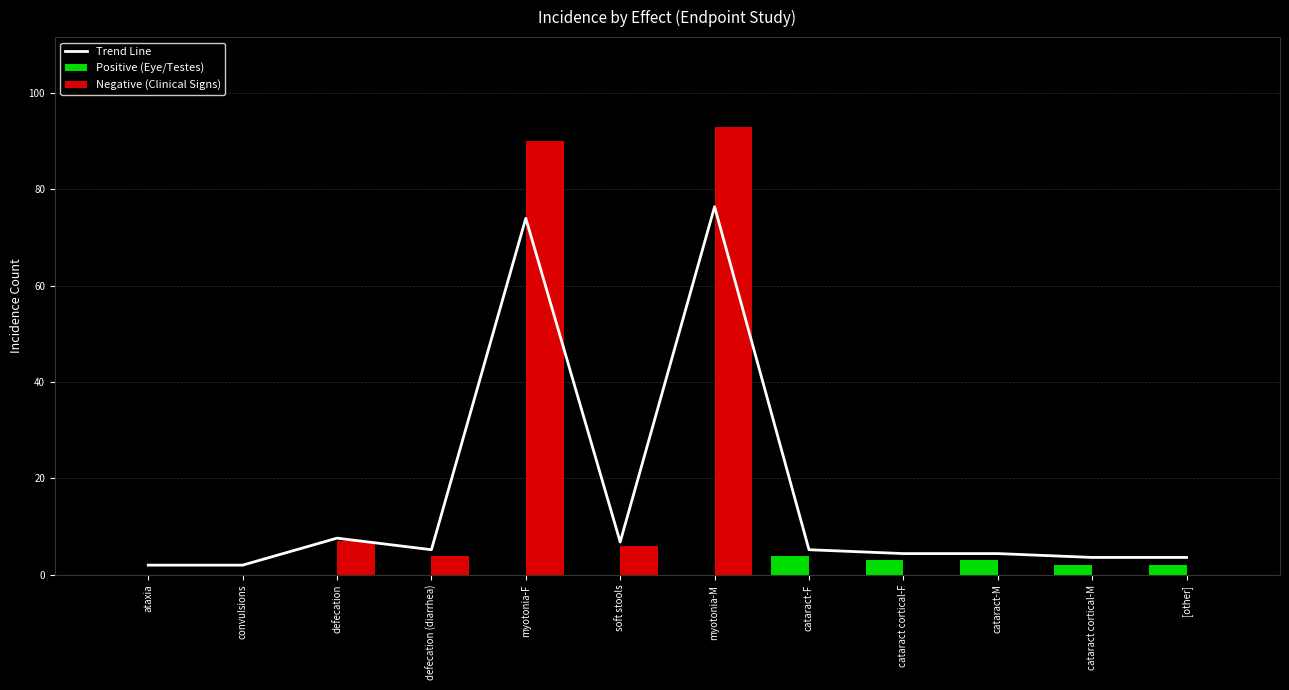

What is the label of the 10th bar from the left?

cataract-M